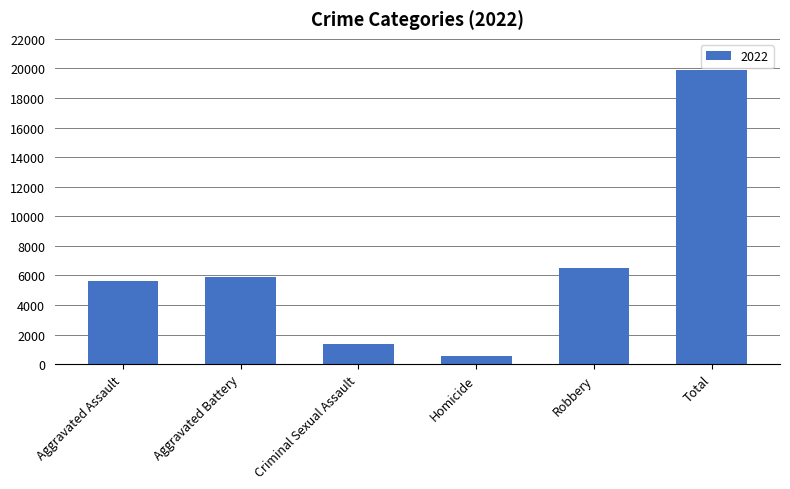

Reading right to left, list all the values displayed in this chart.

Total=19888	Robbery=6527	Homicide=538	Criminal Sexual Assault=1334	Aggravated Battery=5872	Aggravated Assault=5617